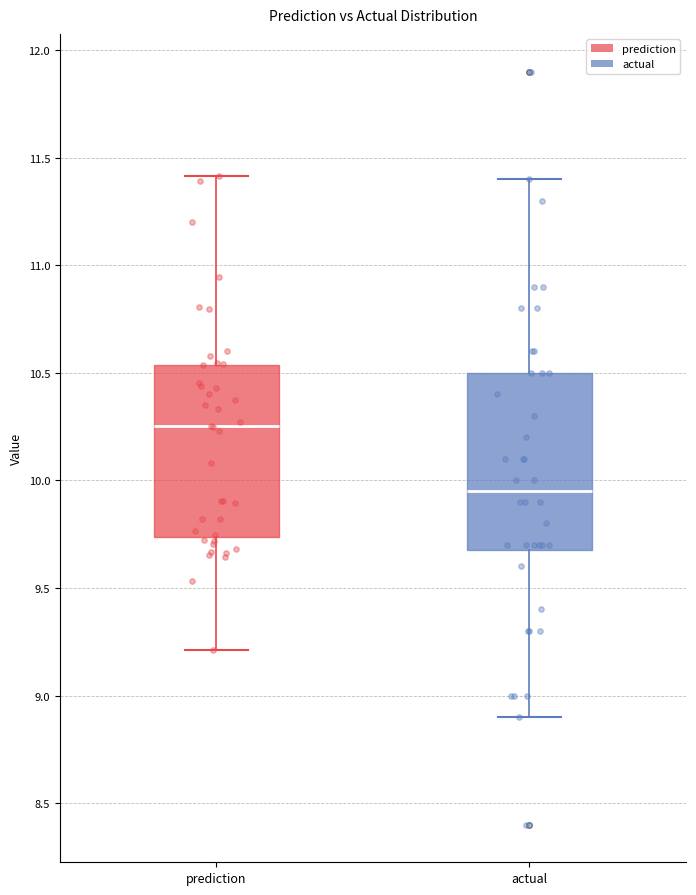

Which box's median line is the highest?

prediction